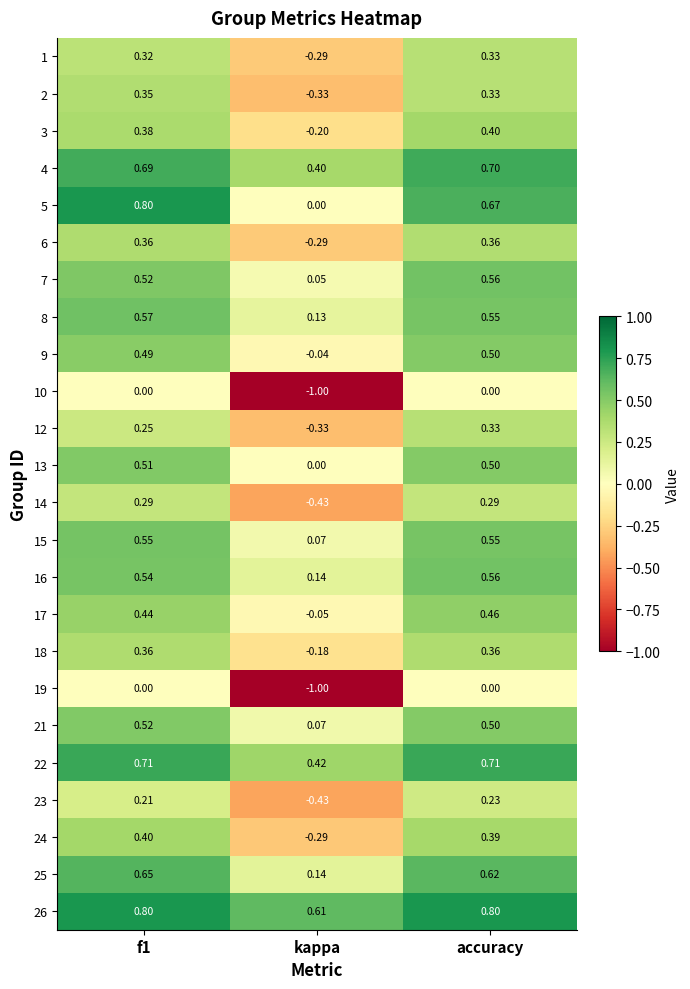

Where is 5 nearest to the value 0?

kappa